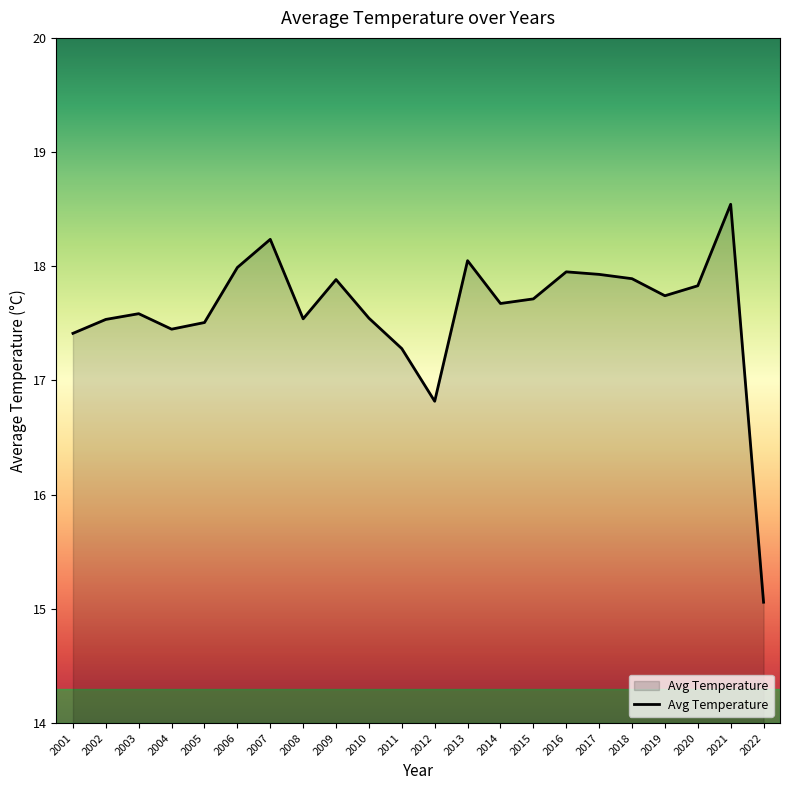

True or false: there are more than 1 points higher than both neighbors.

True